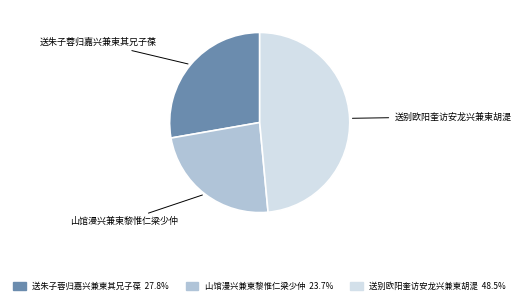

Is there a majority slice in this chart?

No